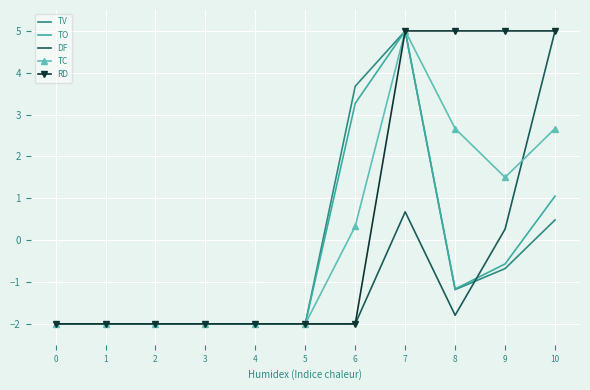

What is the approximate value of TC at 8?

2.7